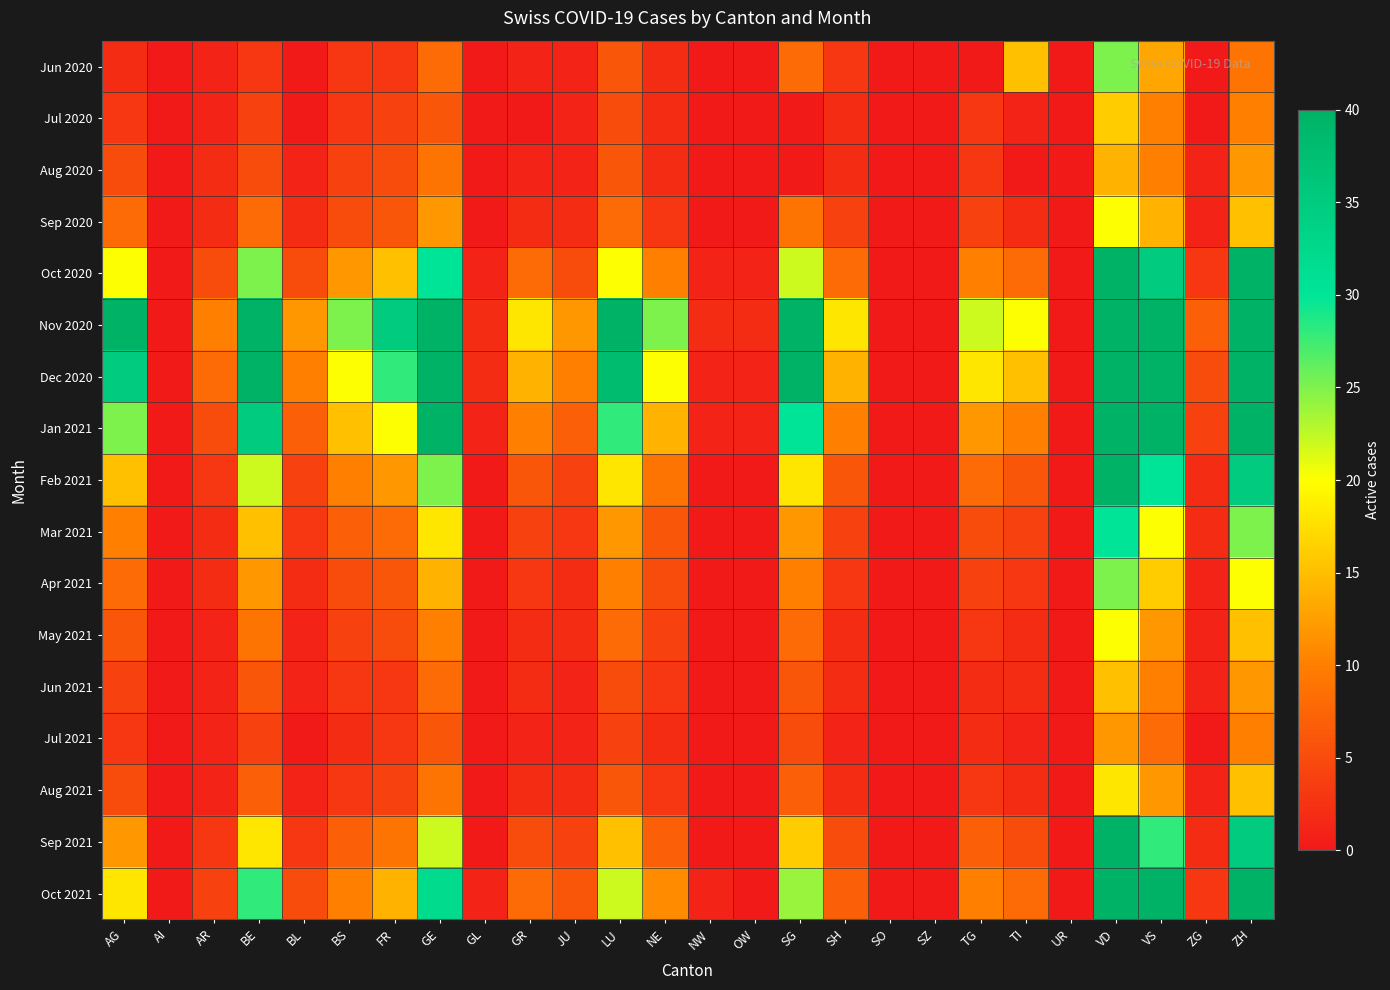

Which has a higher value, TI or GL?

TI